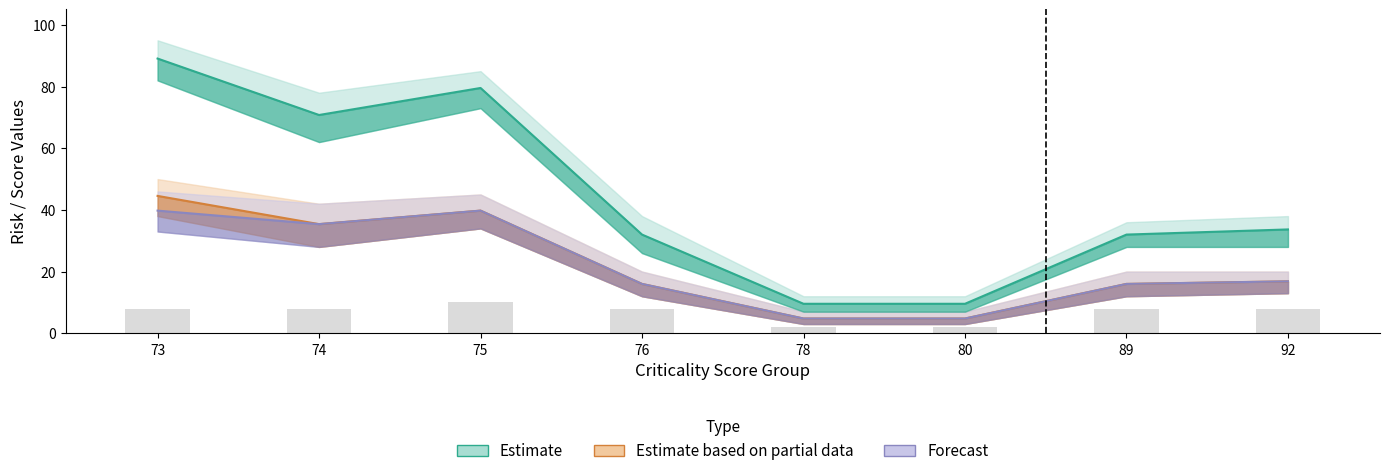

At how many categories does at least one series exceed 18?

6